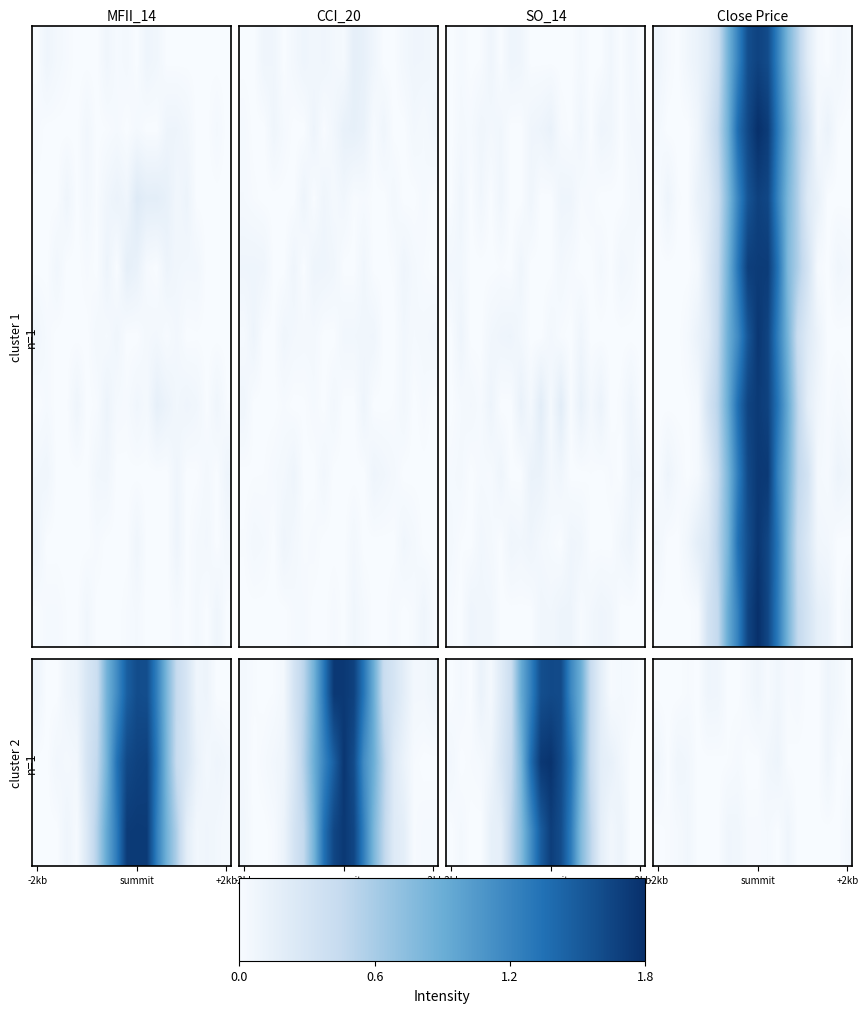

Reading right to left, list all the values displayed in this chart.

row_0: 0.0	0.0	0.0	0.0	0.0	0.0	0.0	0.0	0.0	0.0	0.0	0.0	0.0	0.0	0.0	0.0	0.0	0.0	0.0	0.0
row_1: 0.0	0.0	0.0	0.0	0.0	0.0	0.0	0.0	0.0	0.0	0.0	0.0	0.0	0.0	0.0	0.0	0.0	0.0	0.0	0.0
row_2: 0.0	0.0	0.0	0.0	0.0	0.0	0.0	0.0	0.0	0.0	0.0	0.0	0.0	0.0	0.0	0.0	0.0	0.0	0.0	0.0
row_3: 0.0	0.0	0.0	0.0	0.2	0.3	0.4	0.7	1.0	1.0	0.9	0.7	0.5	0.2	0.1	0.0	0.0	0.0	0.0	0.0
row_4: 0.0	0.0	0.0	0.1	0.1	0.2	0.5	0.7	0.9	1.0	0.9	0.6	0.5	0.3	0.1	0.1	0.0	0.0	0.0	0.0
row_5: 0.0	0.0	0.0	0.0	0.1	0.3	0.5	0.7	0.9	1.0	0.9	0.8	0.5	0.3	0.2	0.0	0.0	0.0	0.0	0.0
row_6: 0.0	0.1	0.0	0.0	0.2	0.3	0.5	0.7	1.0	1.0	0.9	0.7	0.5	0.3	0.1	0.0	0.0	0.0	0.1	0.0
row_7: 0.0	0.0	0.0	0.0	0.1	0.2	0.5	0.7	0.9	1.0	0.9	0.7	0.5	0.3	0.1	0.1	0.0	0.0	0.0	0.0
row_8: 0.0	0.0	0.1	0.1	0.2	0.3	0.5	0.7	0.9	1.0	0.9	0.7	0.5	0.3	0.2	0.0	0.0	0.0	0.0	0.0